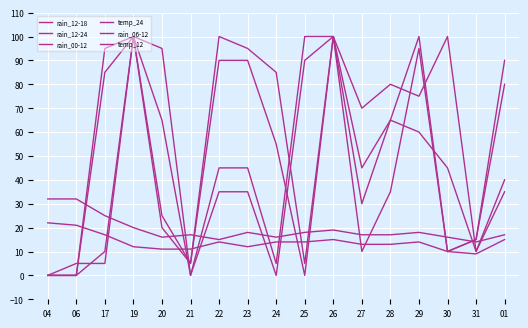

What is the sum of all rain_12-24 values?

920